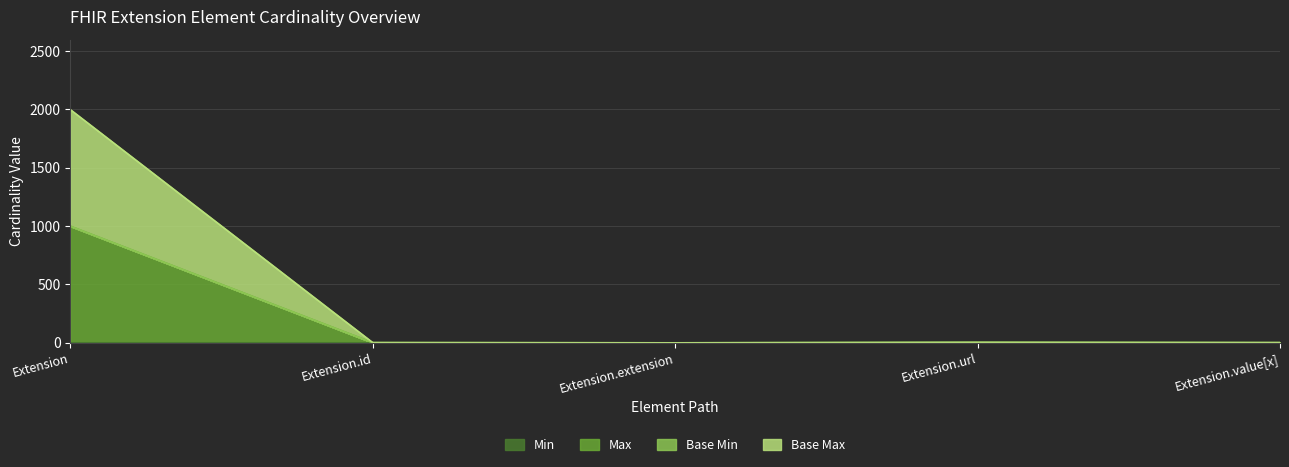

The value of Max at Extension.extension is -371. True or false?

False